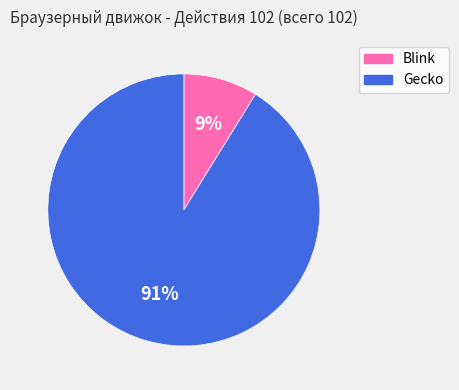

How many slices are in this pie chart?

2